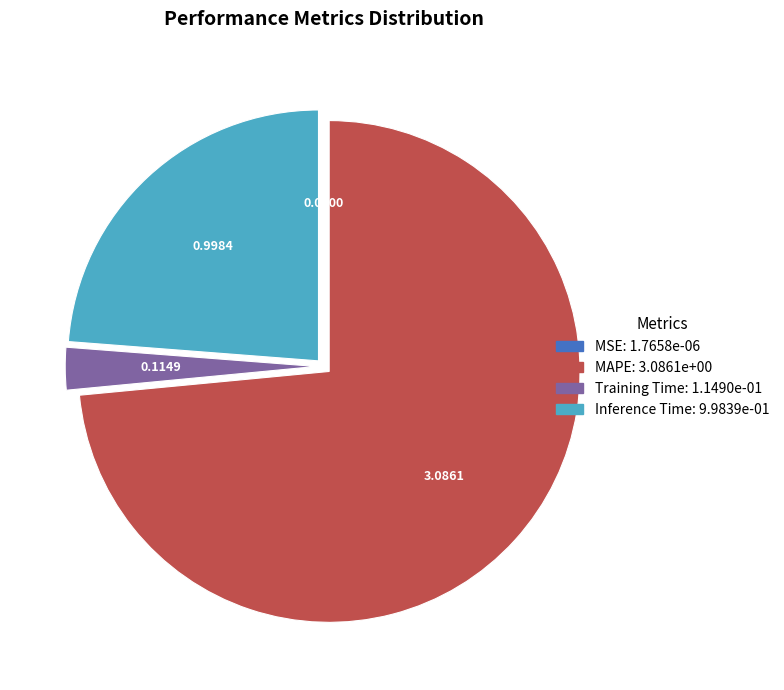

Does any single category account for the majority?

Yes